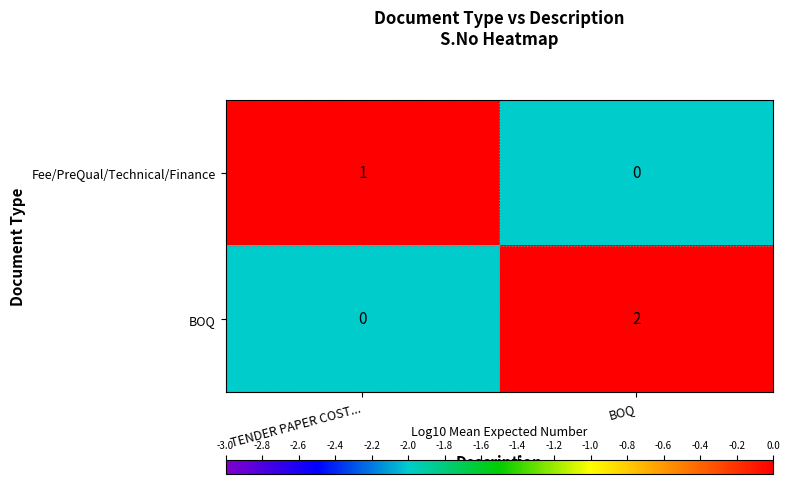

List the labels in order of Fee/PreQual/Technical/Finance value, smallest first.

BOQ, TENDER PAPER COST...